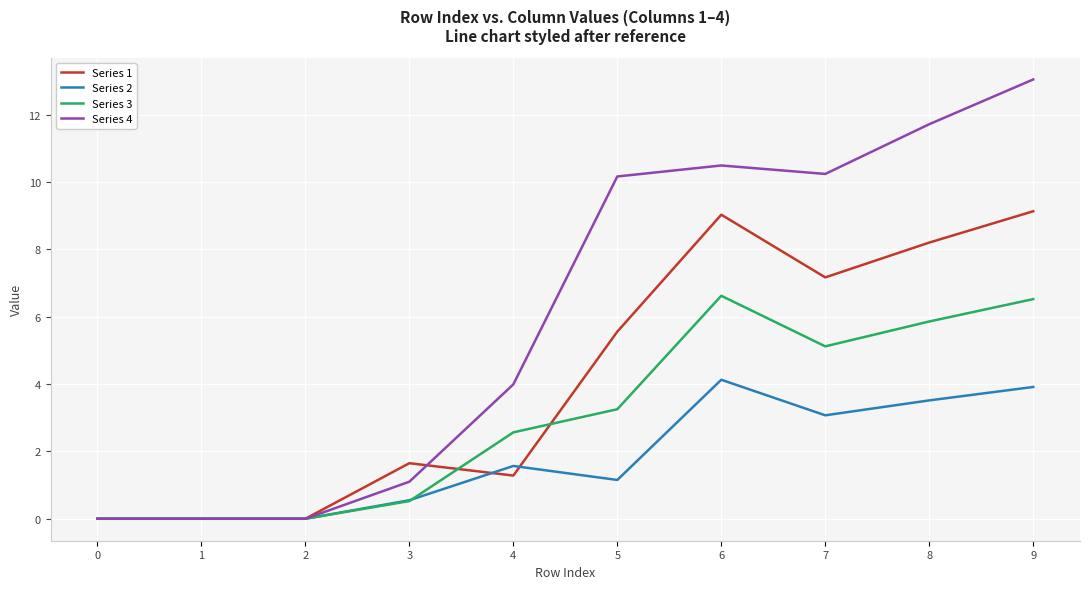

The value of Series 4 at 6 is 10.5. True or false?

True